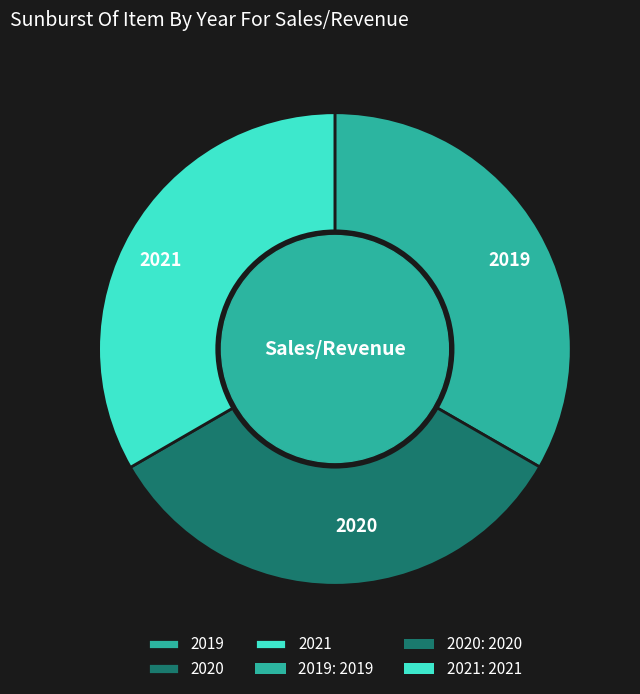

Is there a majority slice in this chart?

No